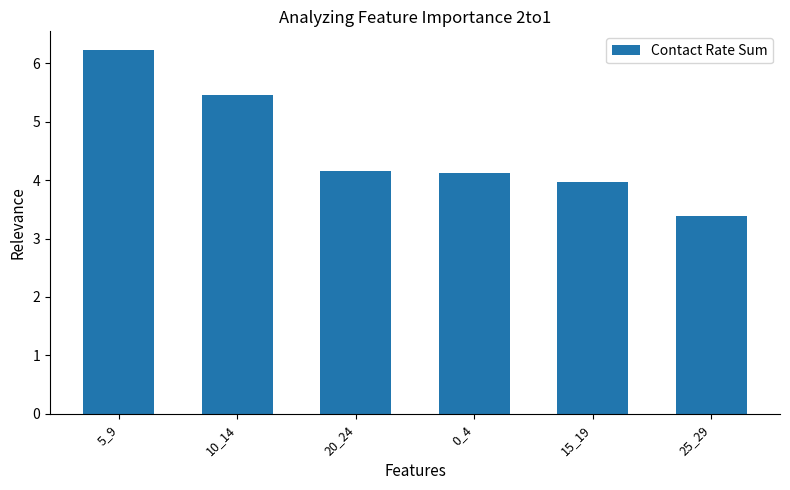

Which category has the highest value across all series?

5_9